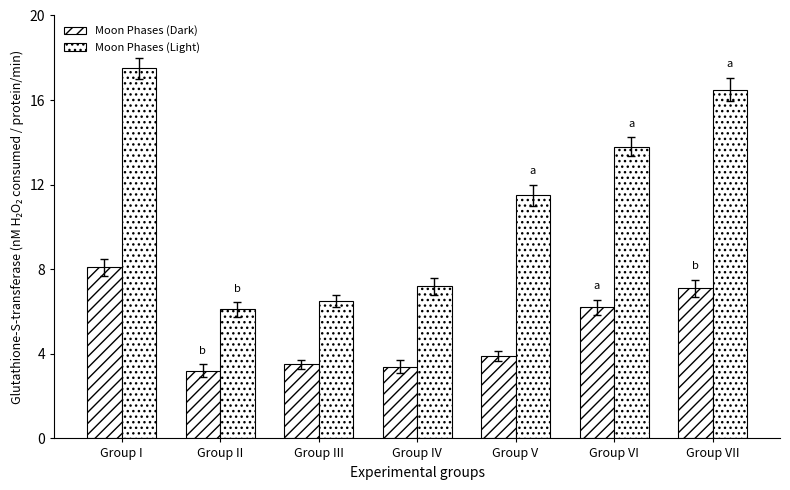

How many series are shown in this chart?

2